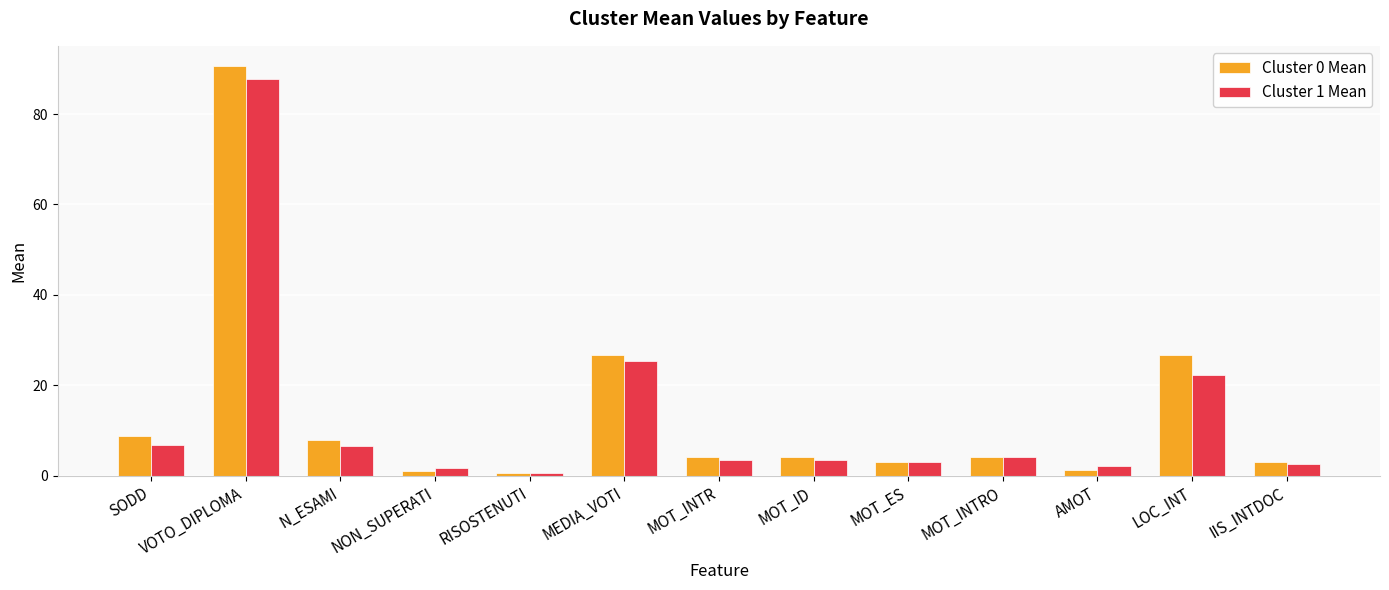

Which series has the largest range (max minus min)?

Cluster 0 Mean